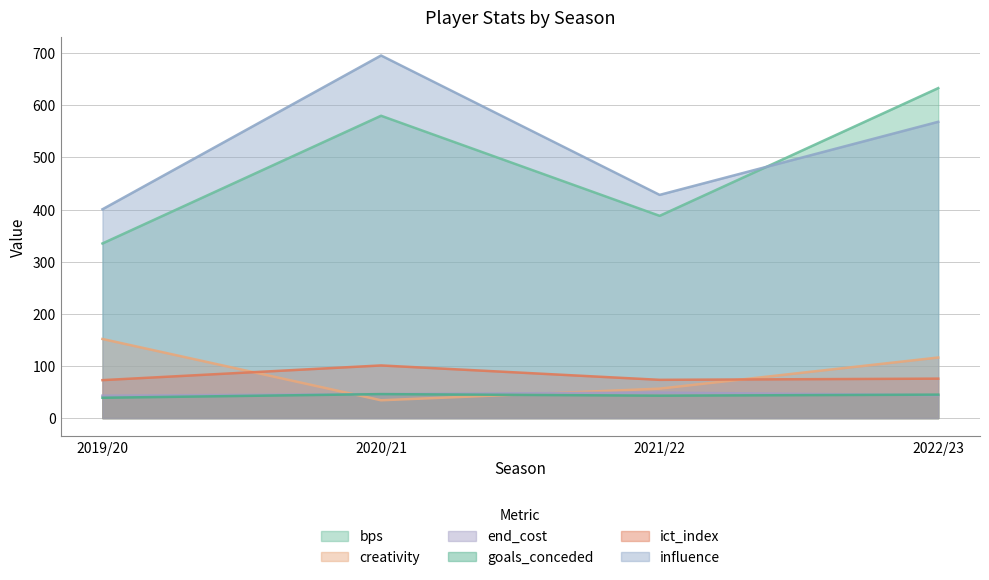

True or false: ict_index and bps intersect in this chart.

False